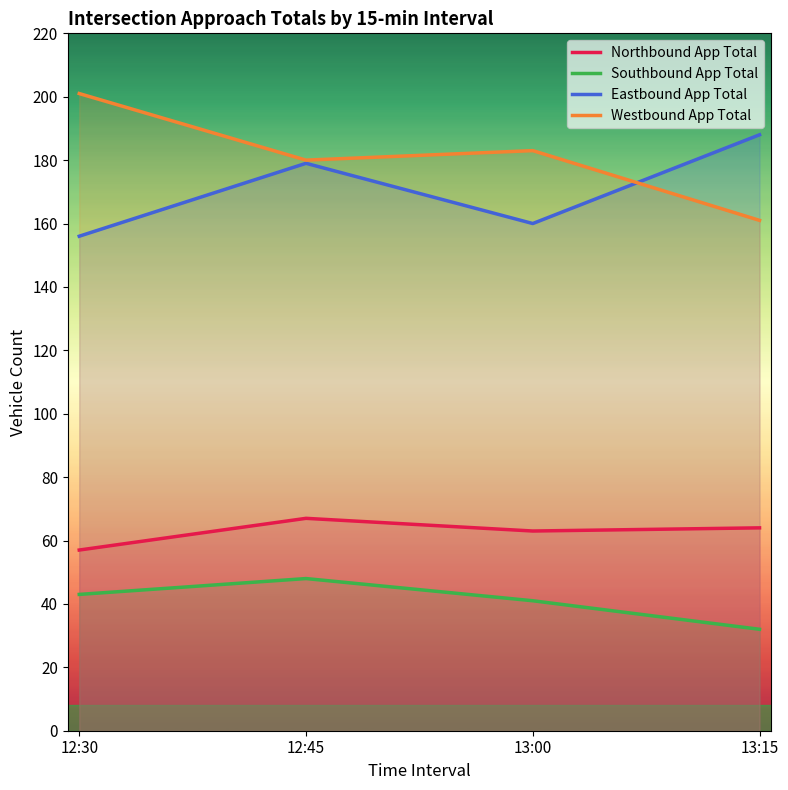

Reading left to right, list all the values displayed in this chart.

Northbound App Total: 57	67	63	64
Southbound App Total: 43	48	41	32
Eastbound App Total: 156	179	160	188
Westbound App Total: 201	180	183	161